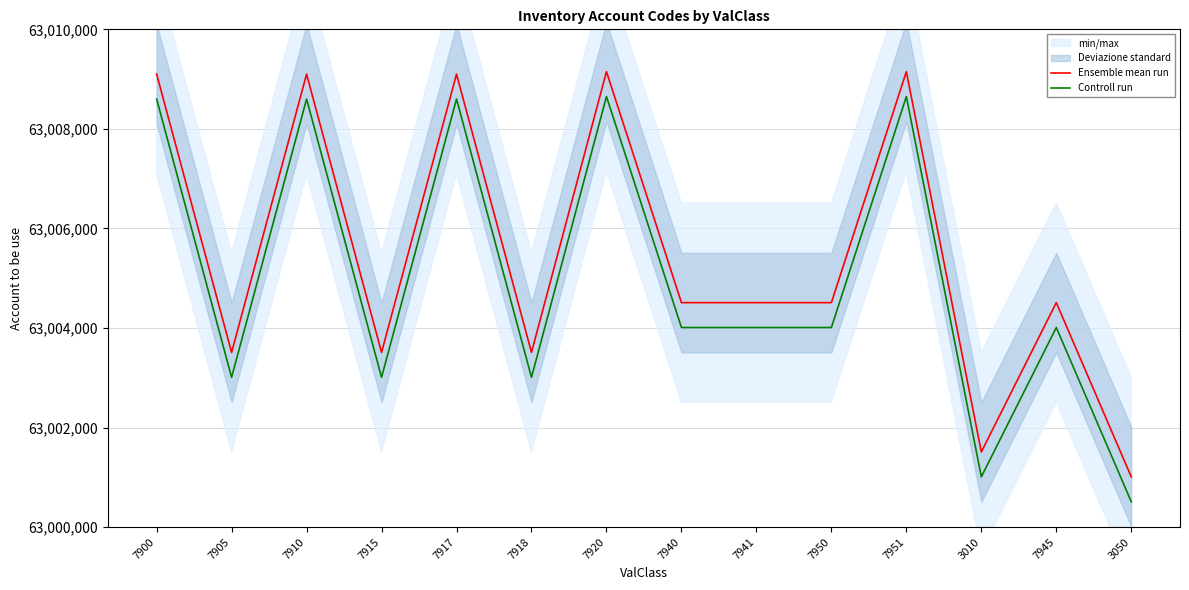

At which category does Ensemble mean run reach its first local peak?

7910